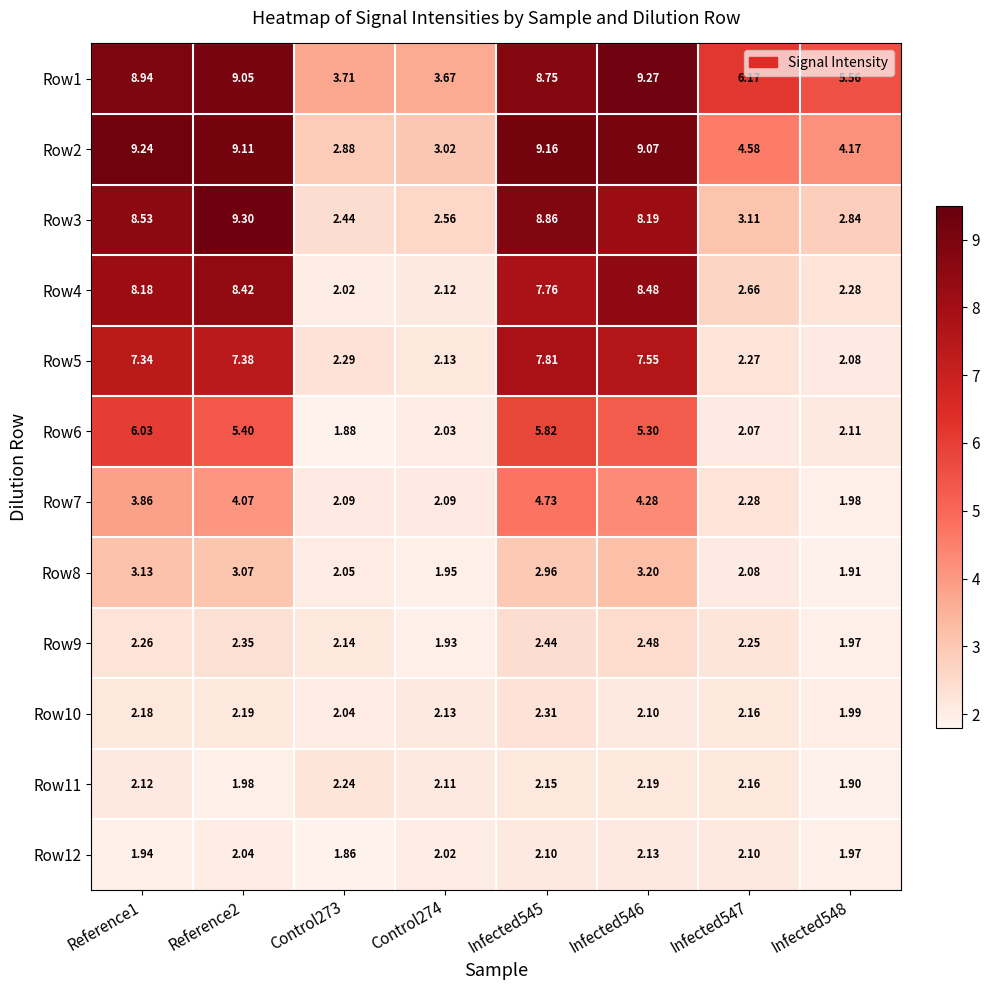

Is the value of Row4 at Infected545 greater than the value of Row9 at Infected548?

Yes